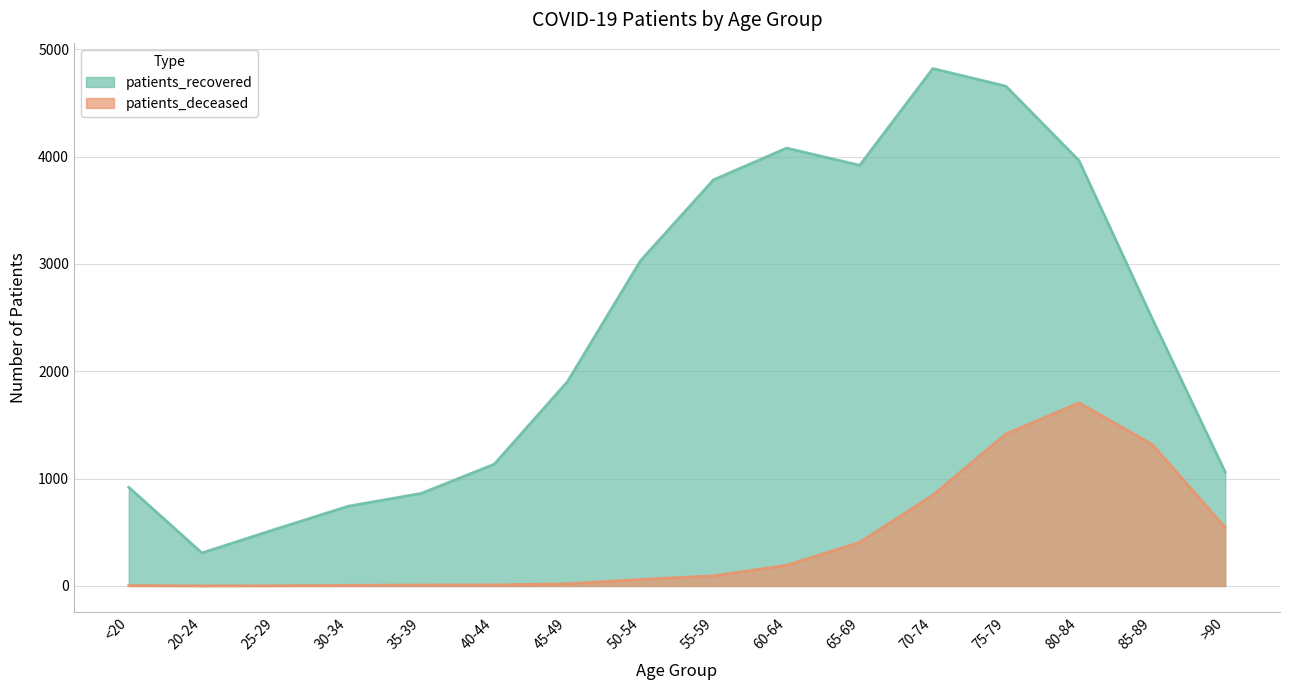

What is the difference between the maximum and minimum values in the patients_deceased series?

1705